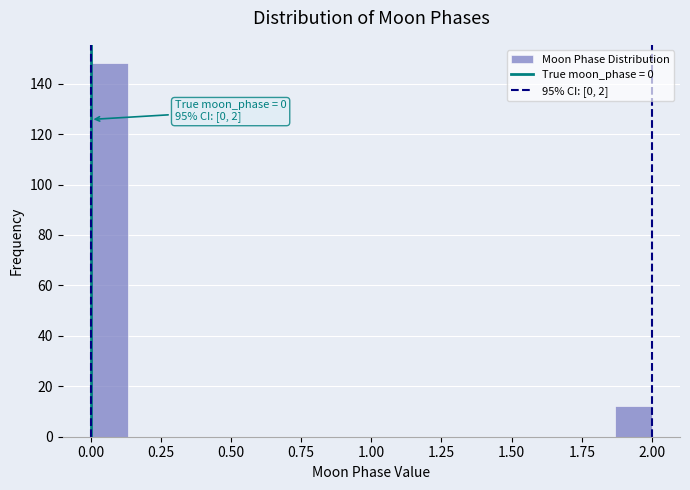

Read against the x-axis, roughly where is the centre of the tallest bar?

0.05